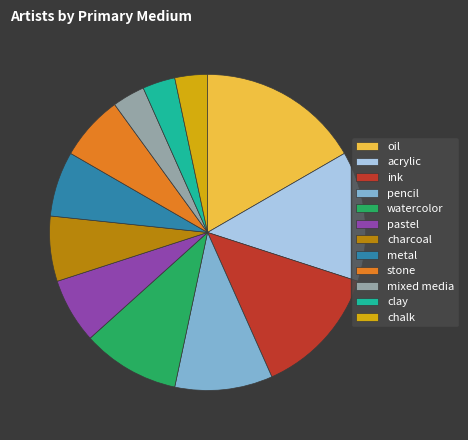

Is the sum of pastel and charcoal greater than half?

No